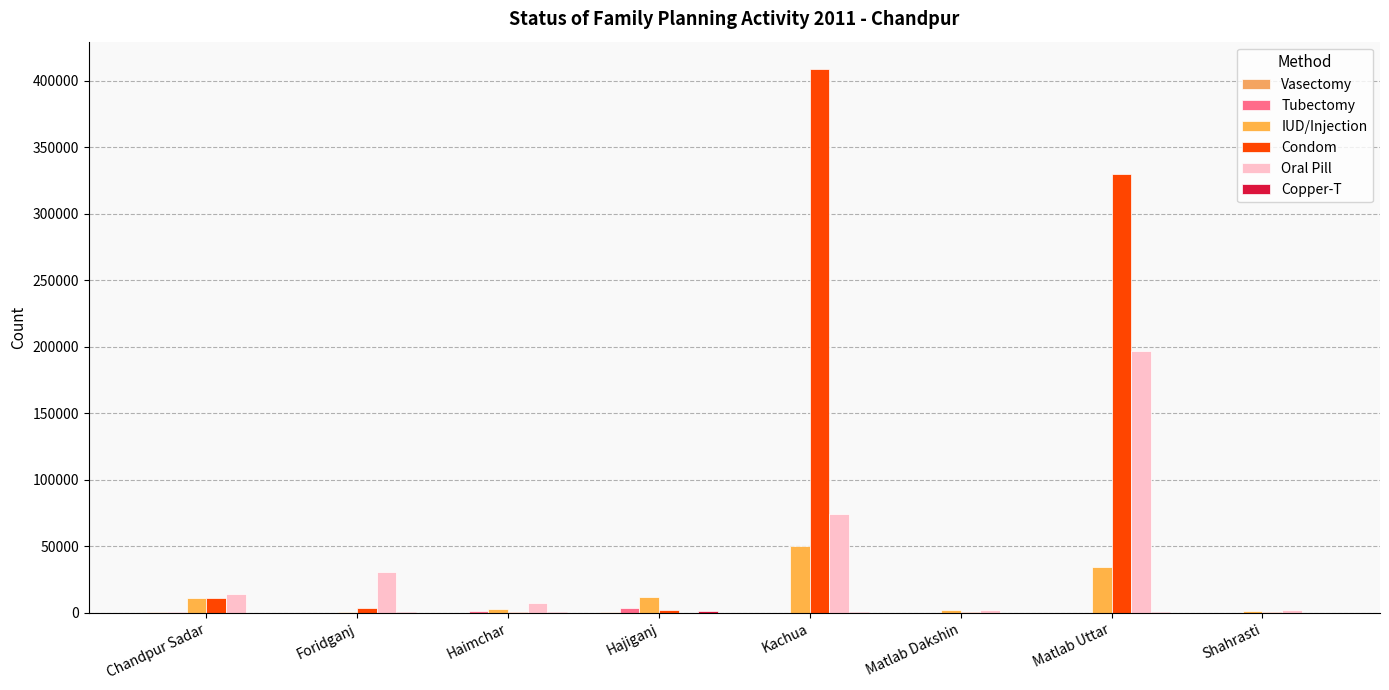

At how many categories does at least one series exceed 162770?

2